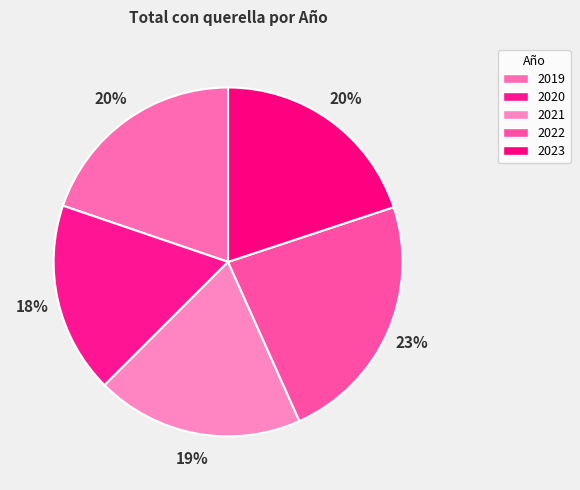

How many slices are in this pie chart?

5